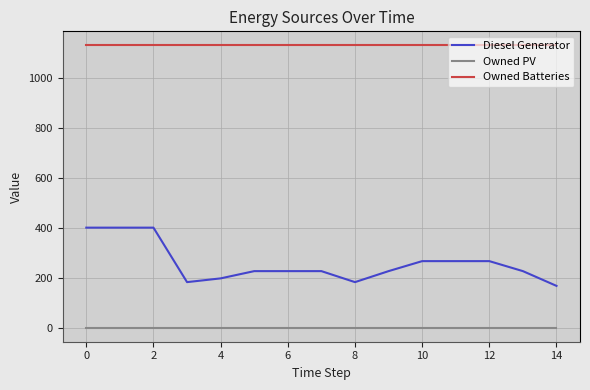

Does the chart have visible grid lines?

Yes